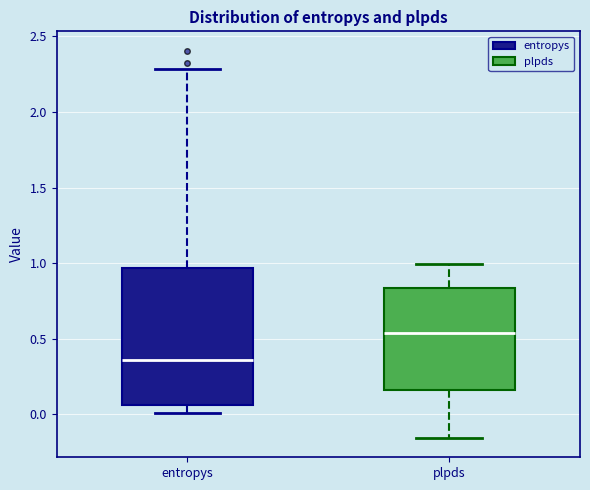

Which box is the tallest, from its lower edge to its upper edge?

entropys